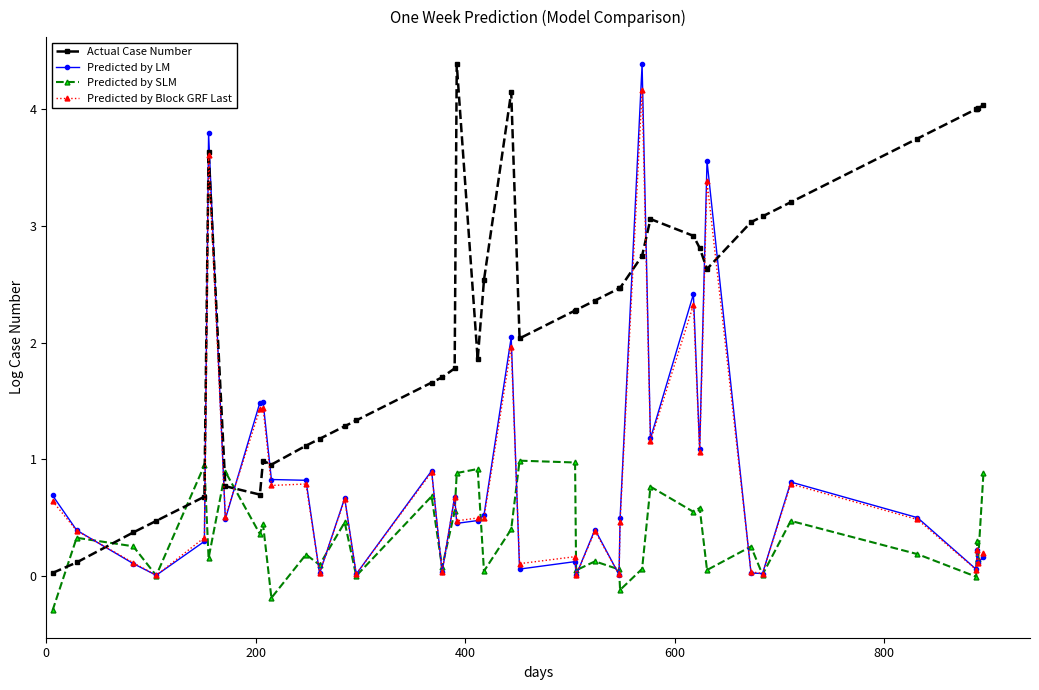

After their last crossing, which series has the higher values: Actual Case Number or Predicted by LM?

Actual Case Number